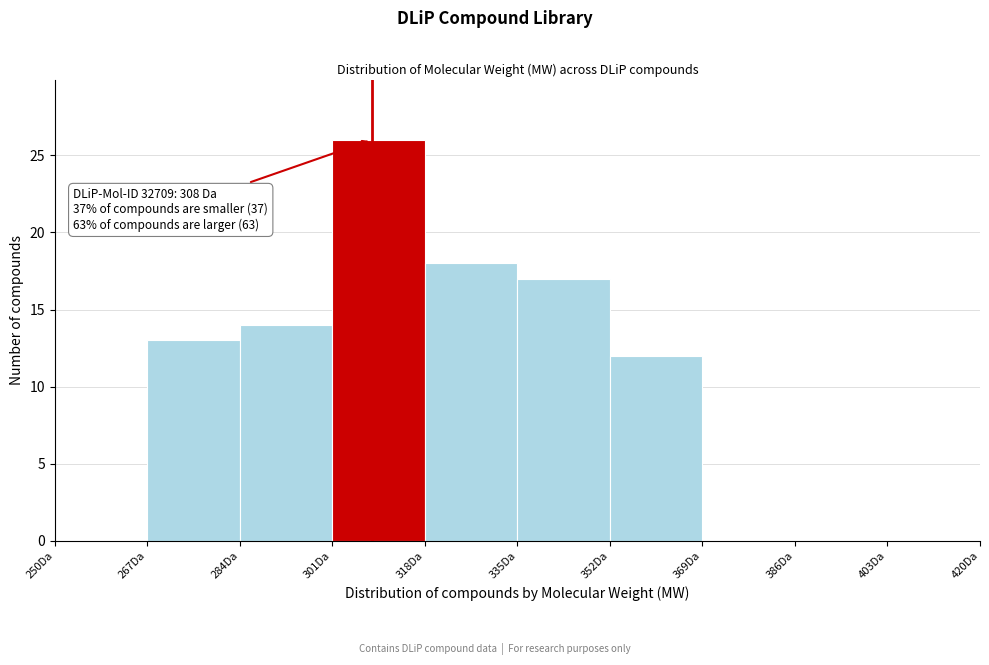

Over which range of the x-axis is the bar tallest?

301 to 318